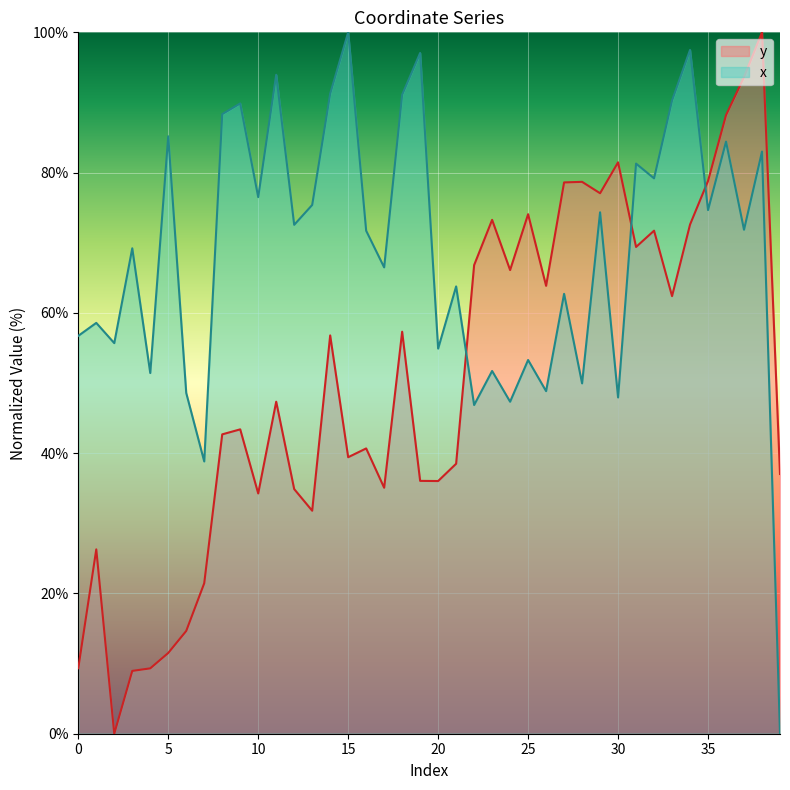

What is the sum of all y values?

2009.4